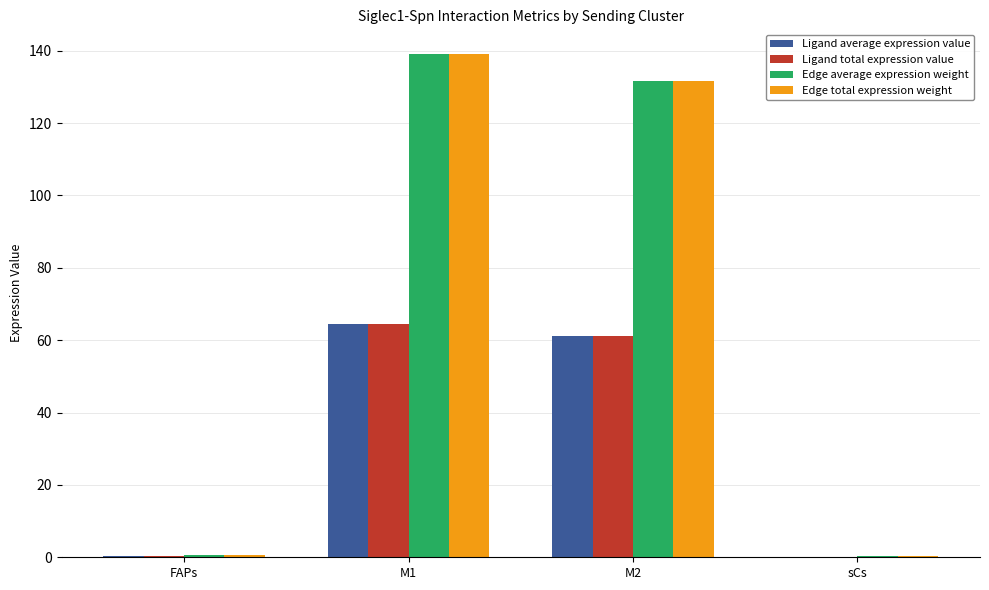

Which category has the highest value in the Ligand total expression value series?

M1